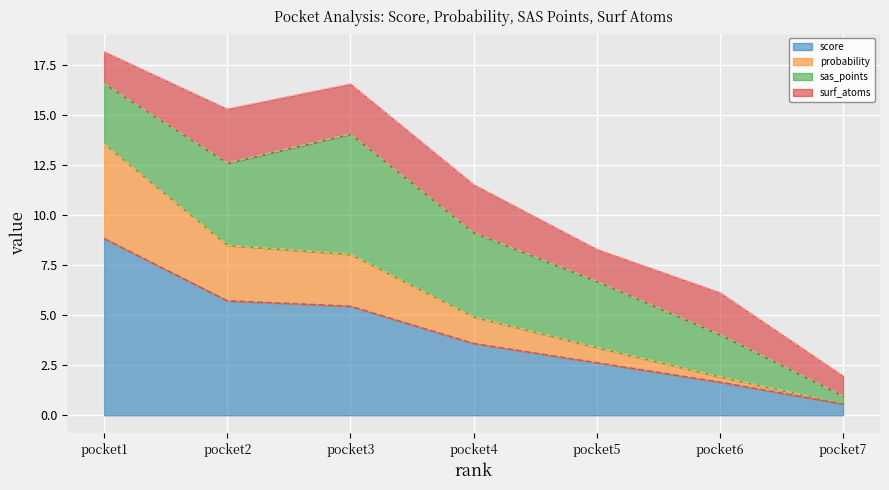

What is the total value across all series at pocket3?

16.5